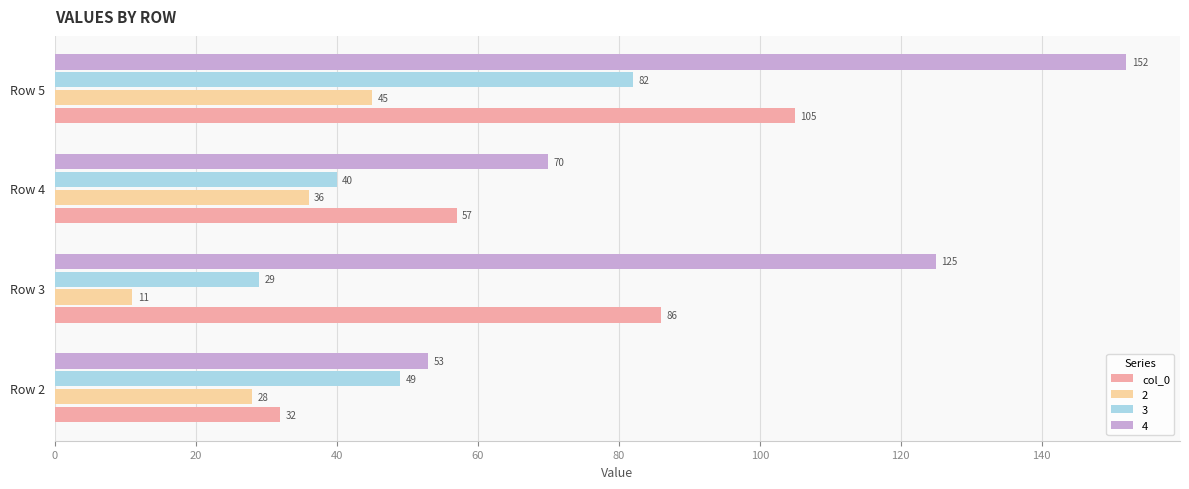

Read the 3 value at Row 2, to the nearest 5.

50